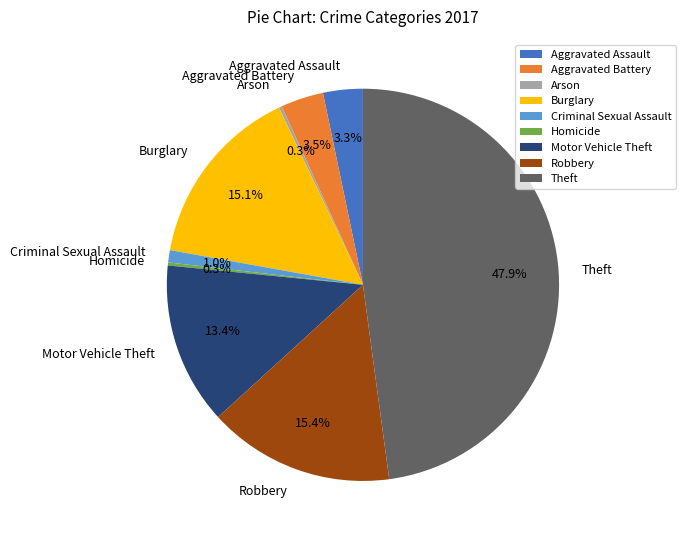

Is Aggravated Assault the majority of the pie?

No